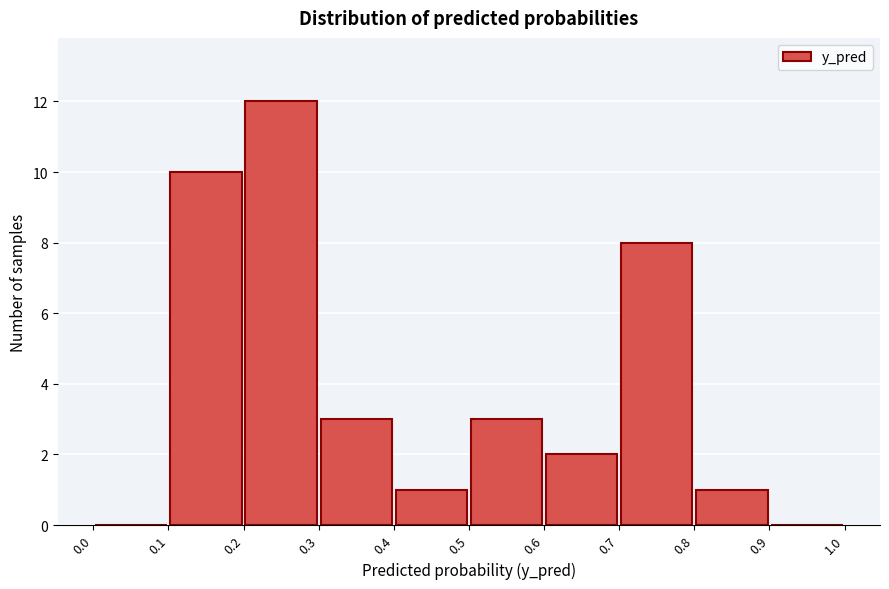

Reading left to right, list every bar in this chart as the range it spans on the x-axis followed by its height. The values are not printed on the chart, so give them approximately, as read against the axis.

0.0 to 0.1: 0
0.1 to 0.2: 10
0.2 to 0.3: 12
0.3 to 0.4: 3
0.4 to 0.5: 1
0.5 to 0.6: 3
0.6 to 0.7: 2
0.7 to 0.8: 8
0.8 to 0.9: 1
0.9 to 1.0: 0